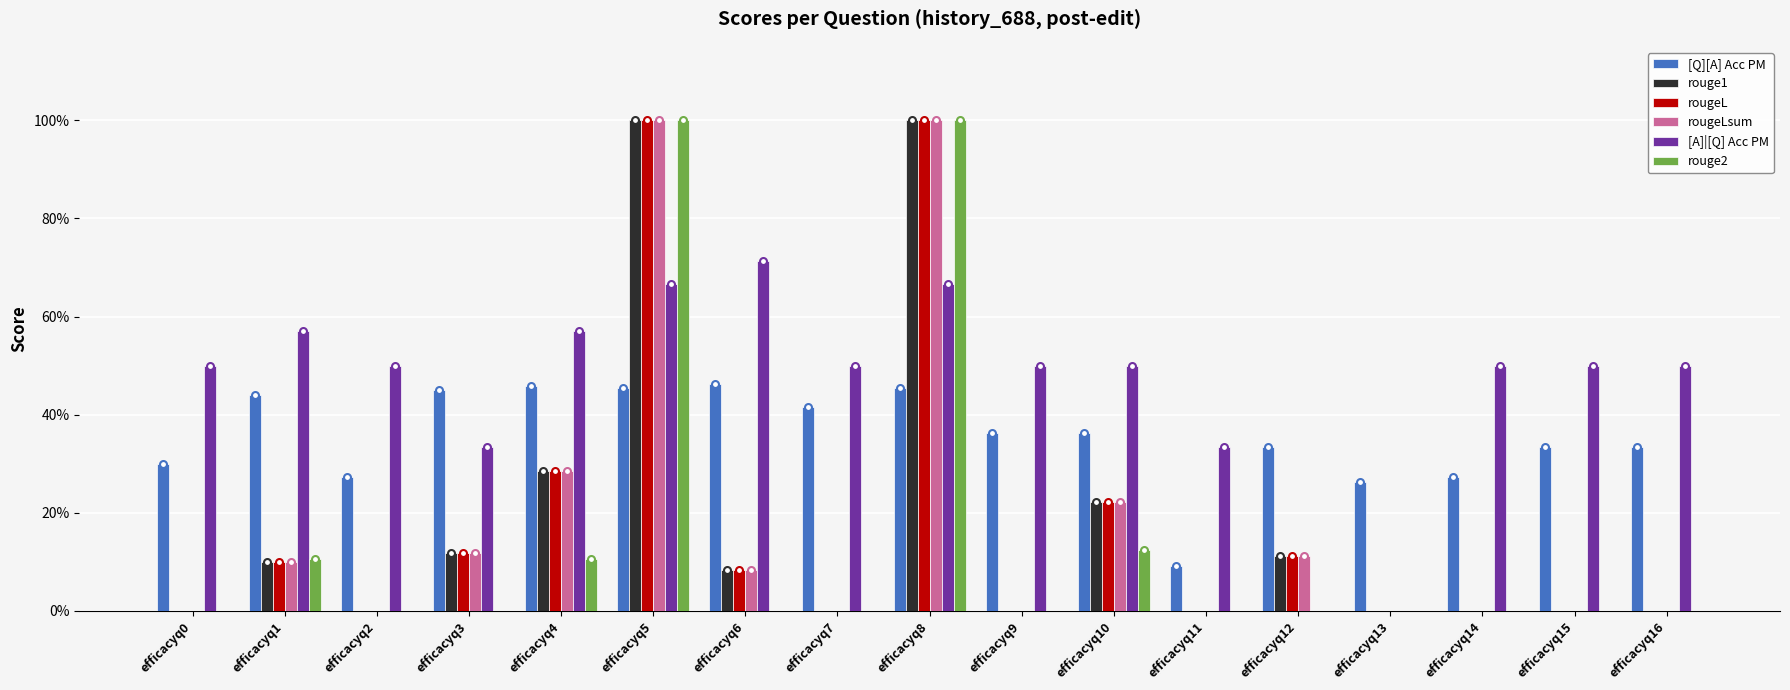

What is the average value of the rougeLsum series?

0.2